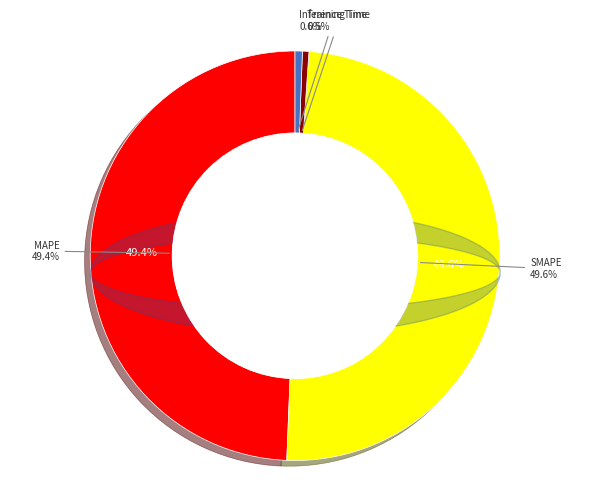

Does any single category account for the majority?

No